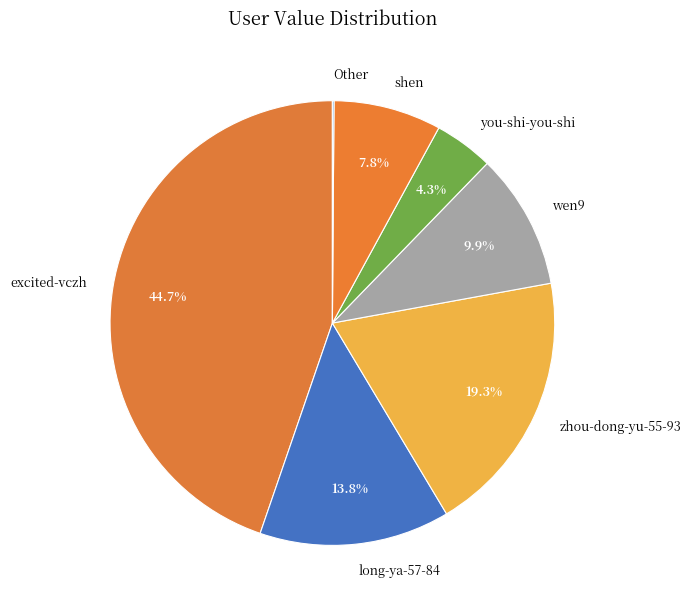

What percentage is NOT represented by long-ya-57-84?

86.2%